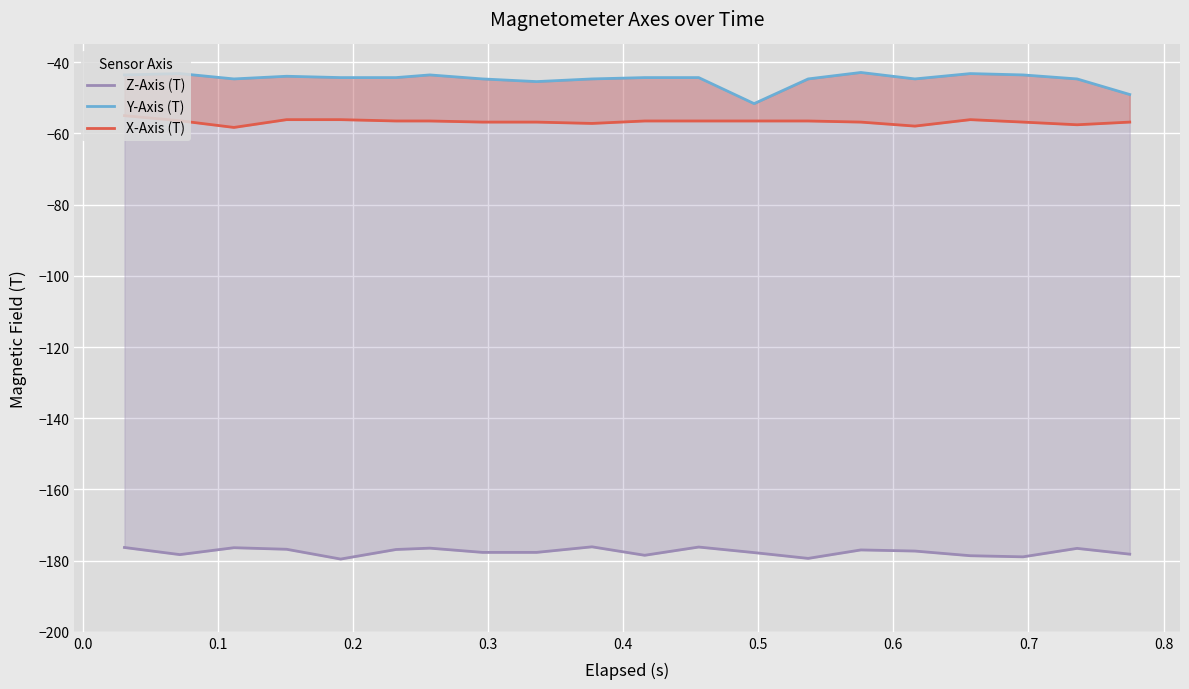

Reading left to right, list all the values displayed in this chart.

Z-Axis (T): -176.3	-178.3	-176.4	-176.8	-179.6	-176.9	-176.5	-177.7	-177.7	-176.1	-178.5	-176.2	-177.8	-179.4	-177.0	-177.3	-178.6	-178.9	-176.6	-178.2
Y-Axis (T): -43.6	-43.2	-44.7	-43.9	-44.3	-44.3	-43.6	-44.7	-45.4	-44.7	-44.3	-44.3	-51.6	-44.7	-42.9	-44.7	-43.2	-43.6	-44.7	-49.1
X-Axis (T): -55.0	-56.4	-58.3	-56.1	-56.1	-56.5	-56.5	-56.8	-56.8	-57.2	-56.5	-56.5	-56.5	-56.5	-56.8	-57.9	-56.1	-56.8	-57.6	-56.8